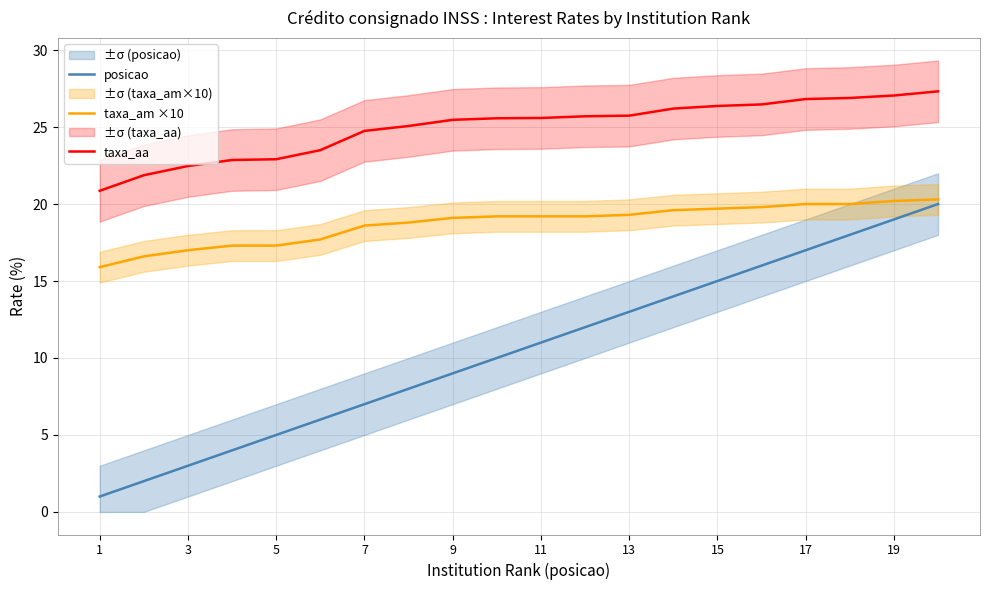

What is the greatest value displayed?

27.3